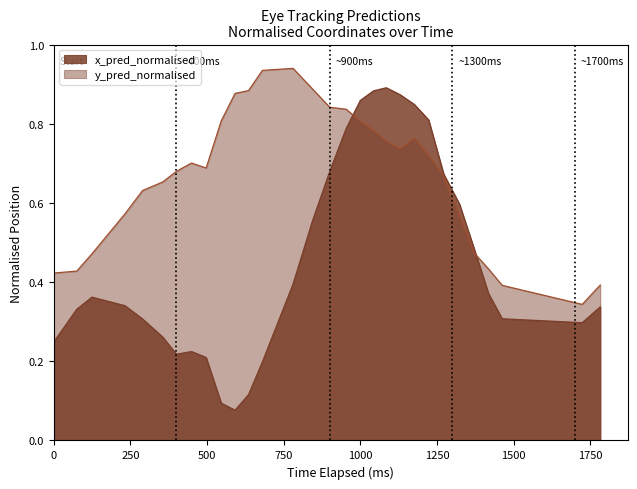

True or false: y_pred_normalised and x_pred_normalised intersect in this chart.

True